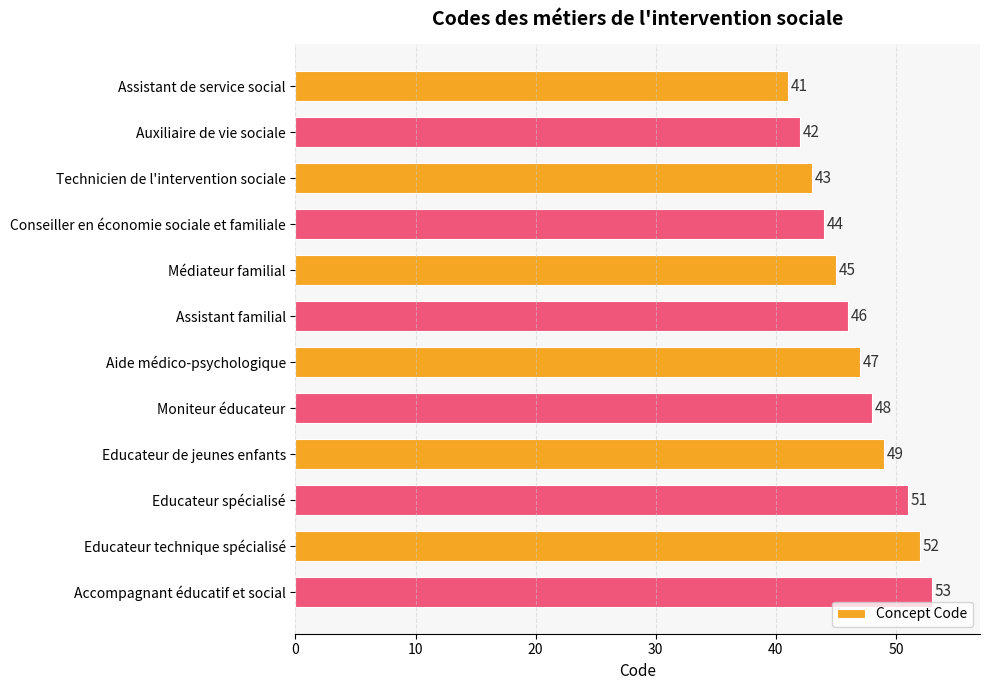

Rank the categories by value from highest to lowest.

Accompagnant éducatif et social, Educateur technique spécialisé, Educateur spécialisé, Educateur de jeunes enfants, Moniteur éducateur, Aide médico-psychologique, Assistant familial, Médiateur familial, Conseiller en économie sociale et familiale, Technicien de l'intervention sociale, Auxiliaire de vie sociale, Assistant de service social